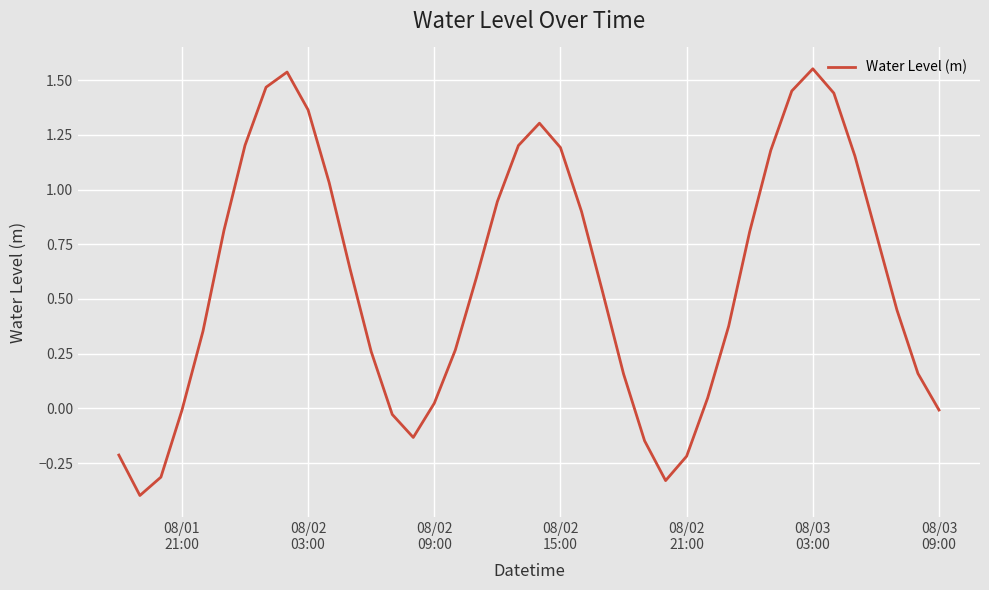

What is the difference between the maximum and minimum values?

2.0